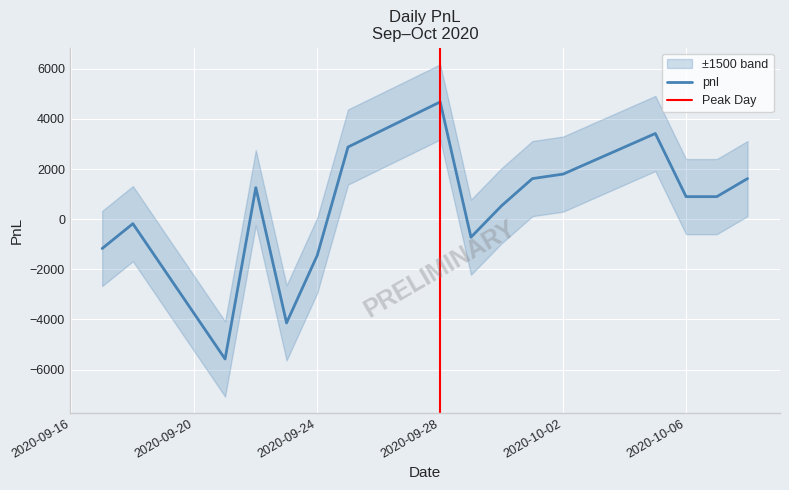

Does the chart display data point markers on the line(s)?

No